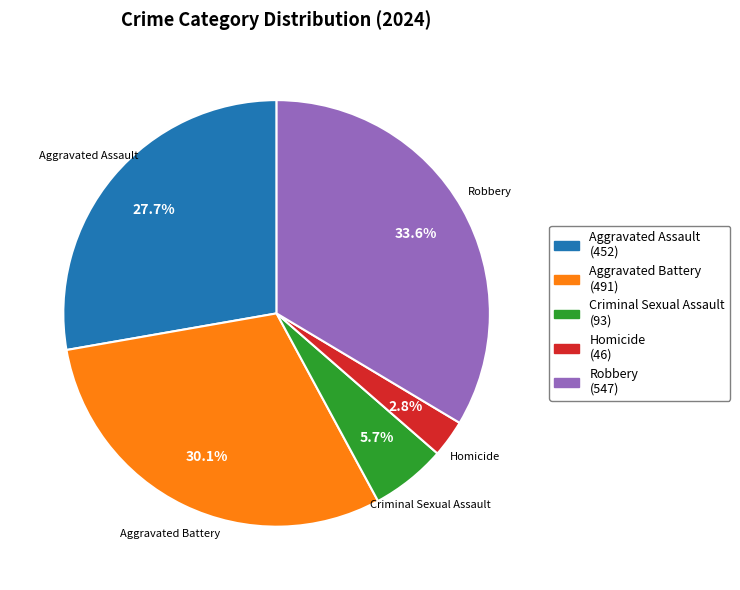

Combined, do Criminal Sexual Assault and Robbery account for over 50%?

No